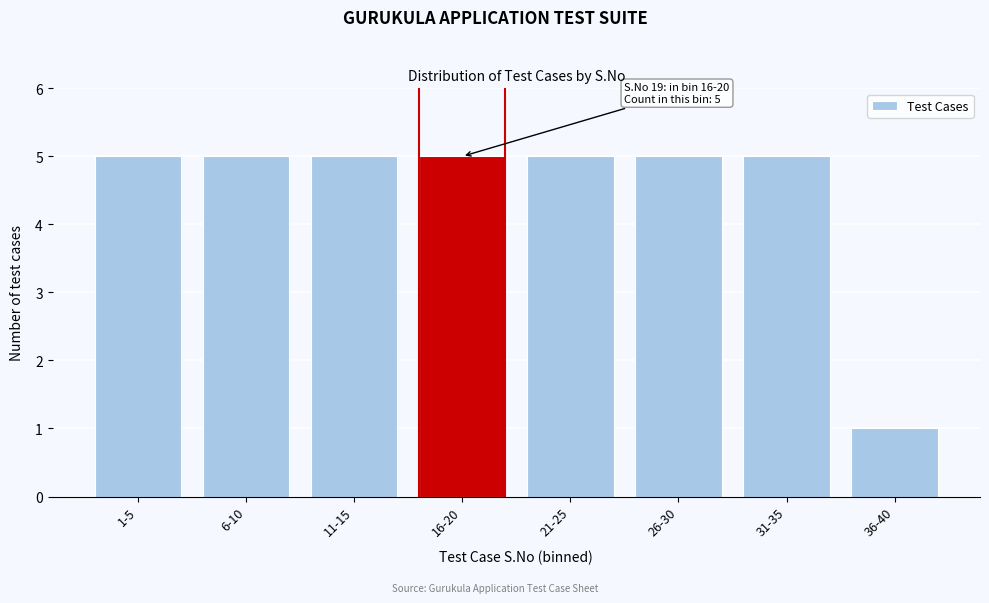

Reading left to right, what are all the values shown in this chart?

5	5	5	5	5	5	5	1